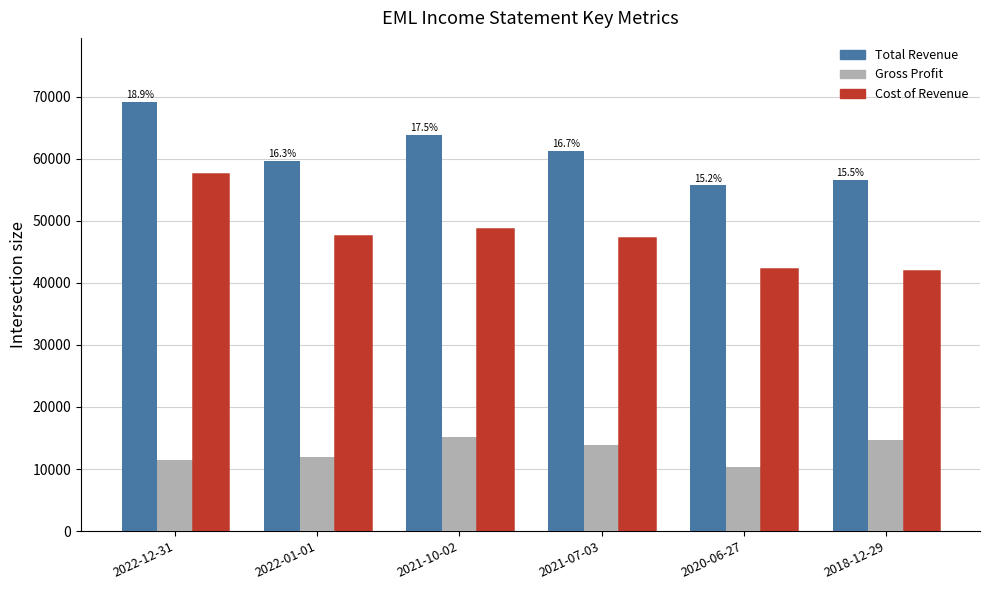

What is the sum of all Total Revenue values?

366100